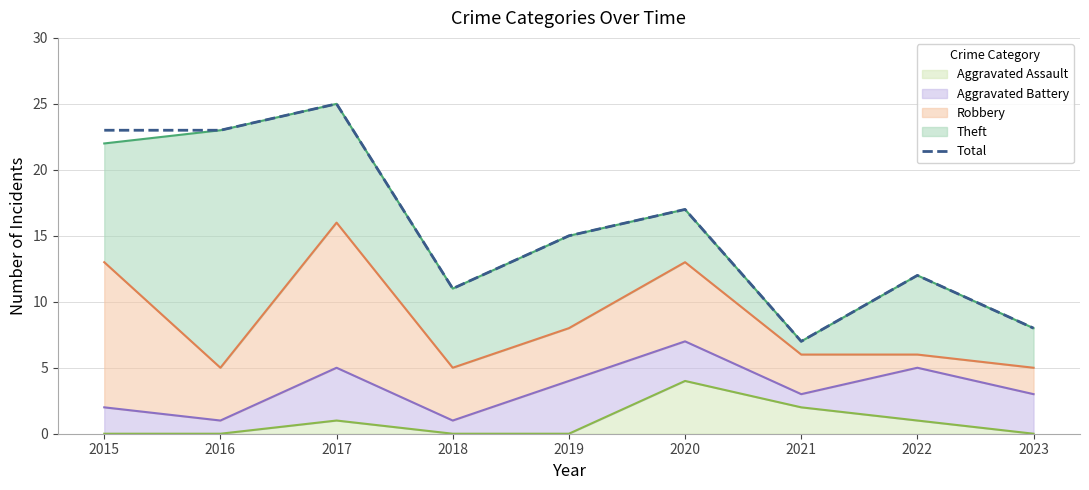

Rank the categories by value from highest to lowest.

2017, 2015, 2016, 2020, 2019, 2022, 2018, 2023, 2021